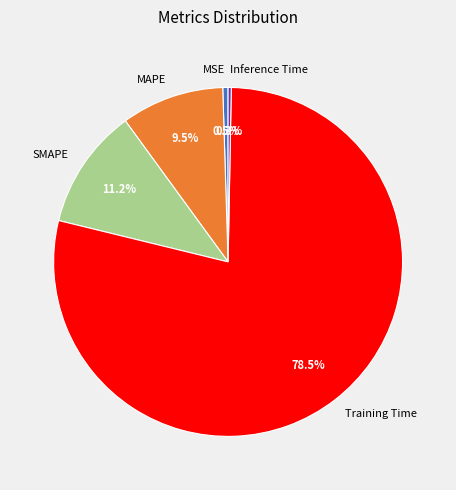

Between SMAPE and MAPE, which is larger?

SMAPE